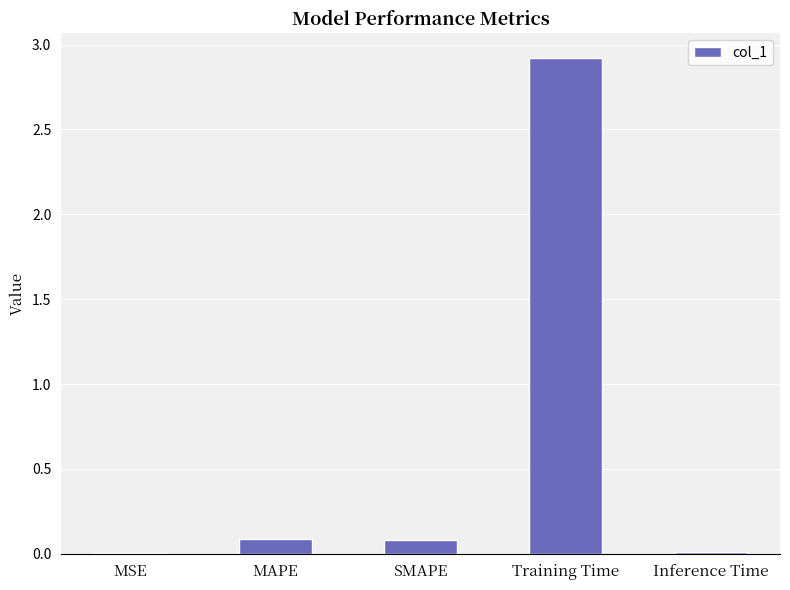

Between Inference Time and SMAPE, which is larger?

SMAPE